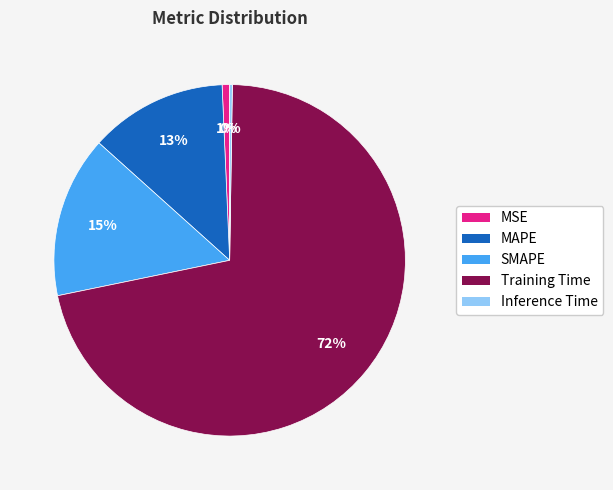

Which category accounts for the majority?

Training Time